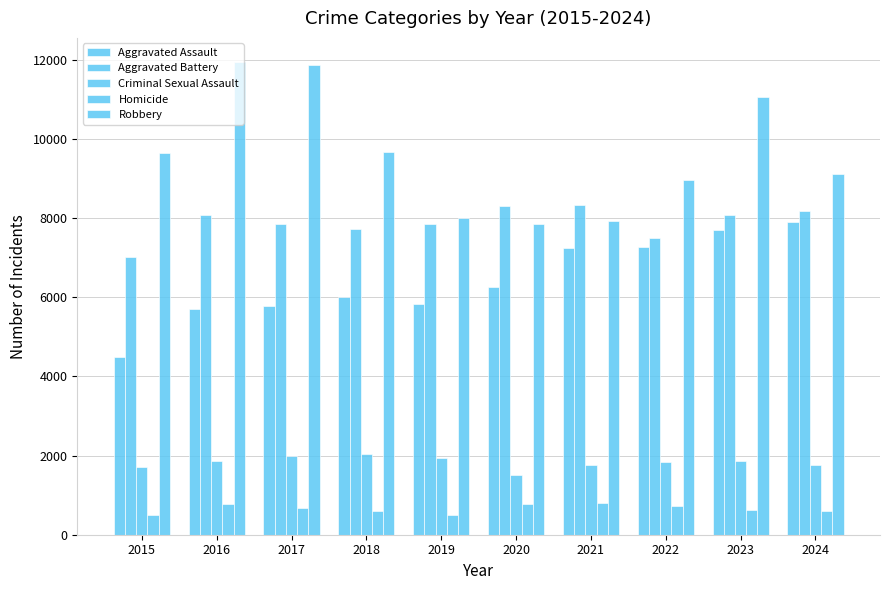

At which label is Homicide closest to 650?

2023